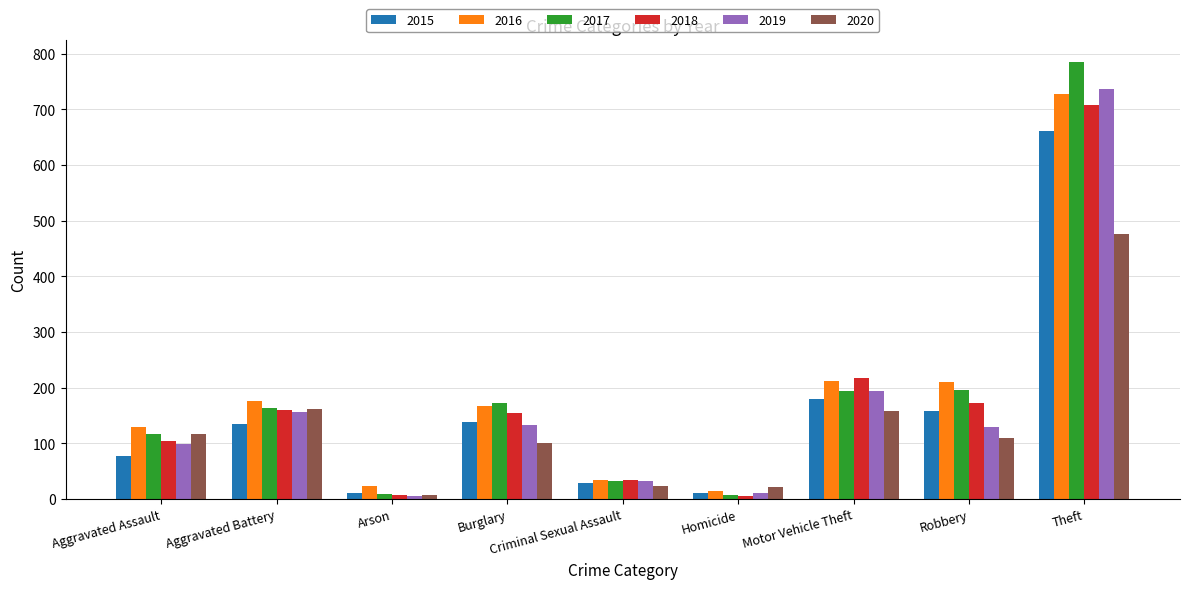

Is the value of 2015 at Burglary greater than the value of 2018 at Aggravated Battery?

No